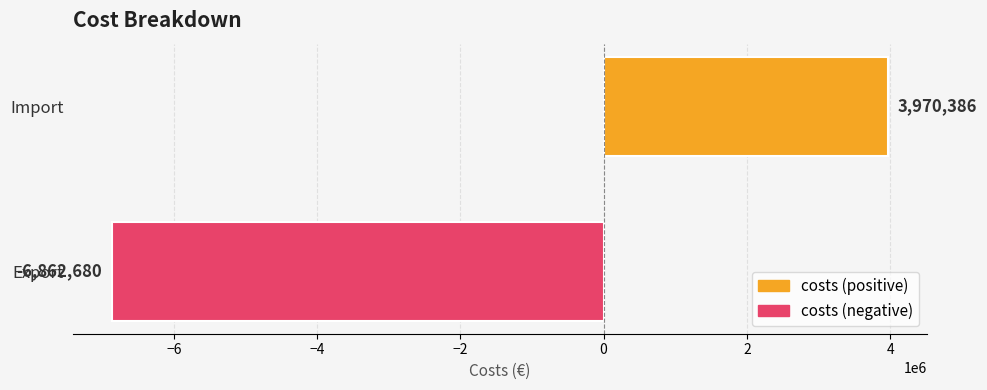

Rank the categories by value from highest to lowest.

Import, Export